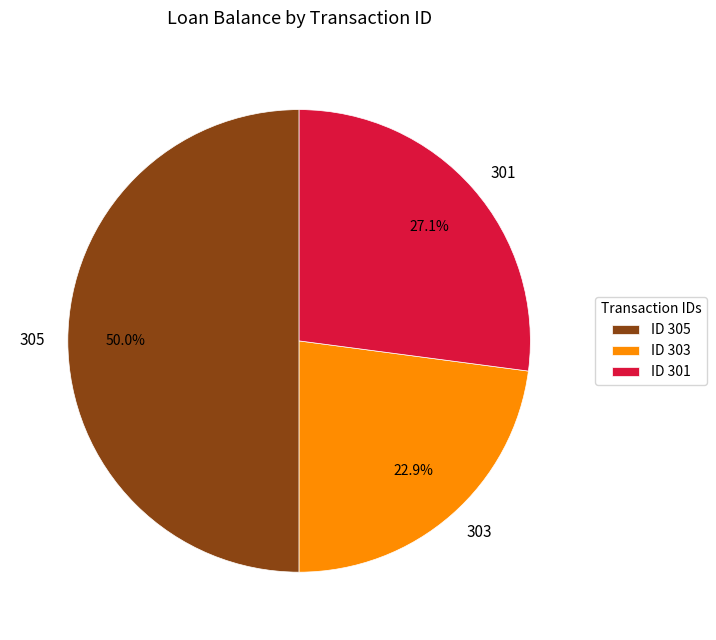

How many segments does this pie chart have?

3